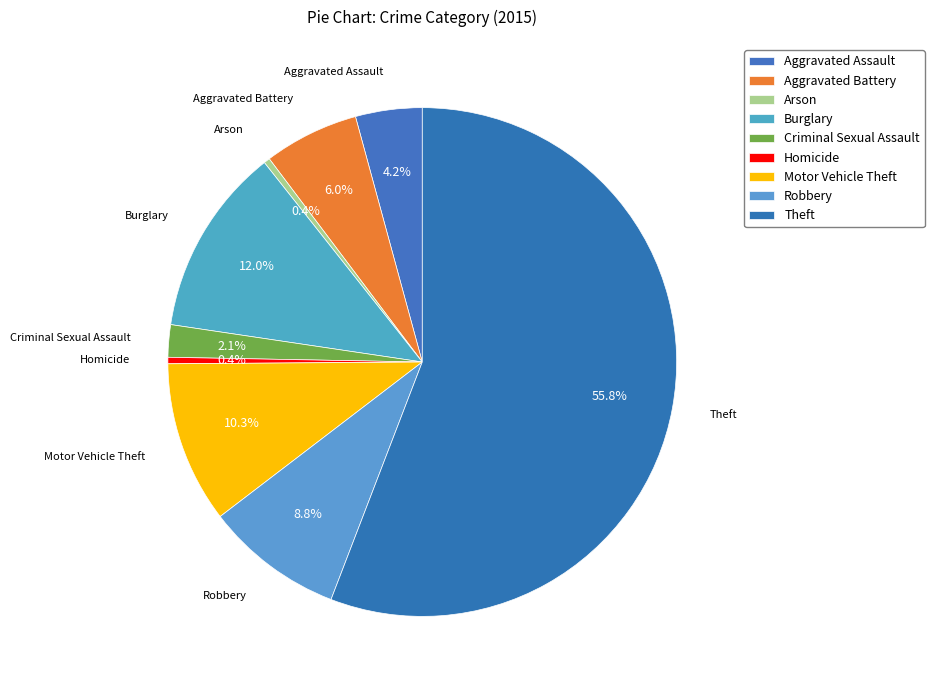

Which category has the smallest portion of the pie?

Arson